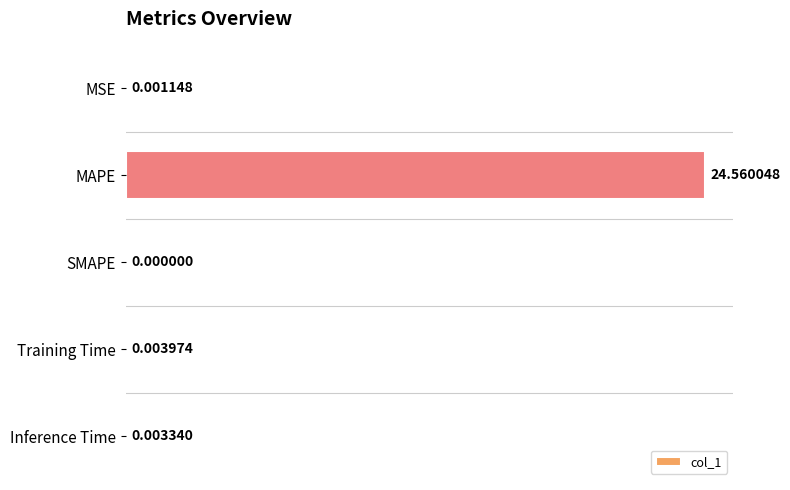

Between Training Time and SMAPE, which is larger?

Training Time